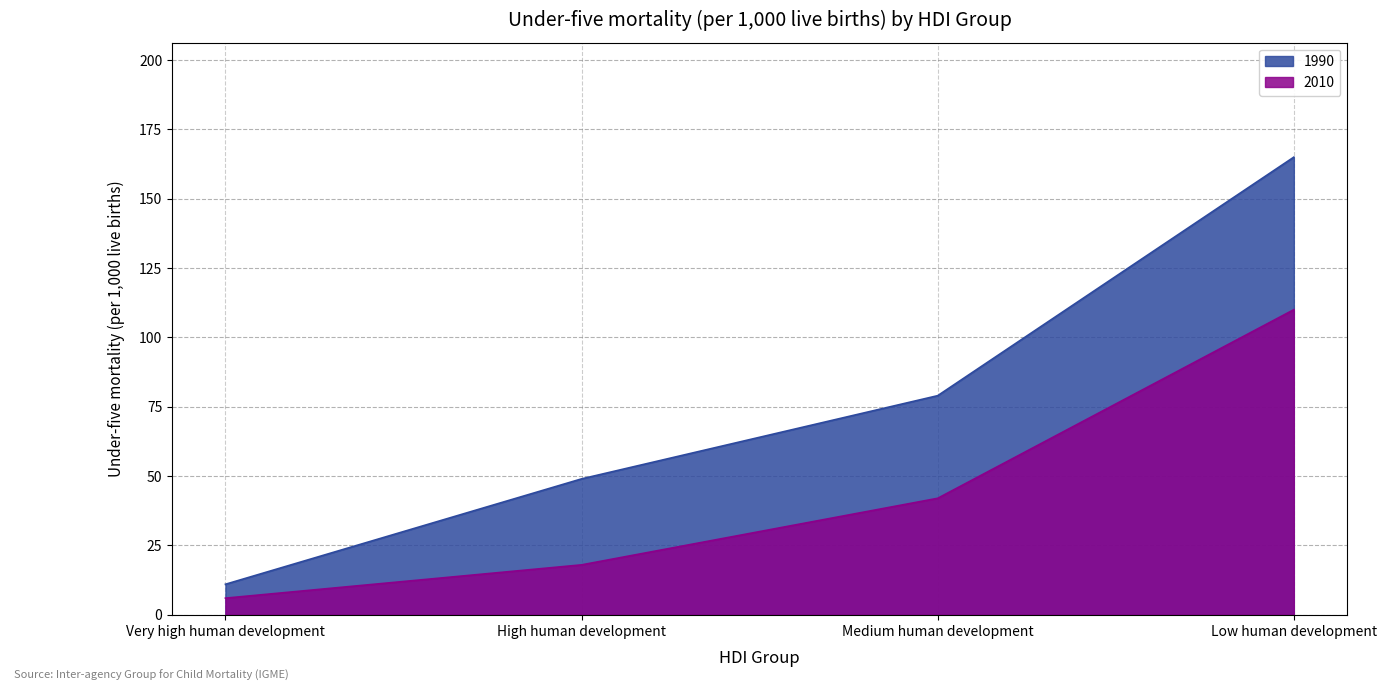

Which category has the lowest value in the 2010 series?

Very high human development